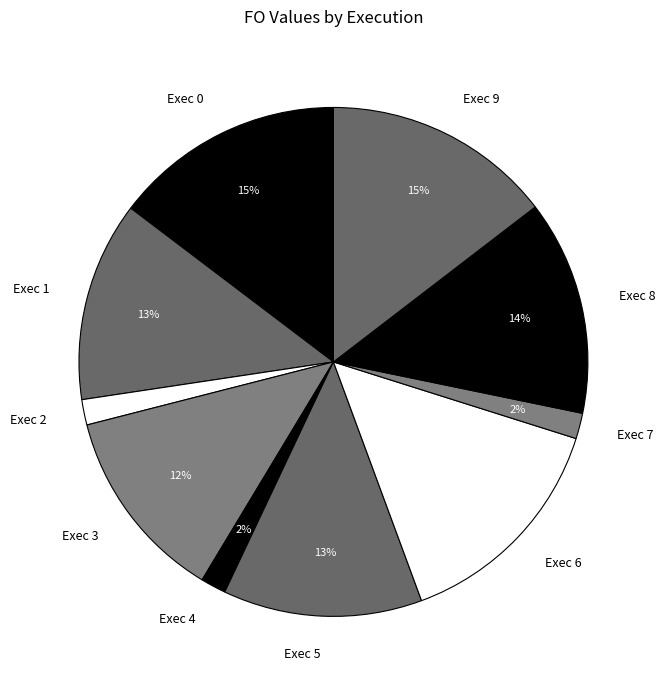

To the nearest percent, what is the average slice percentage?

10%